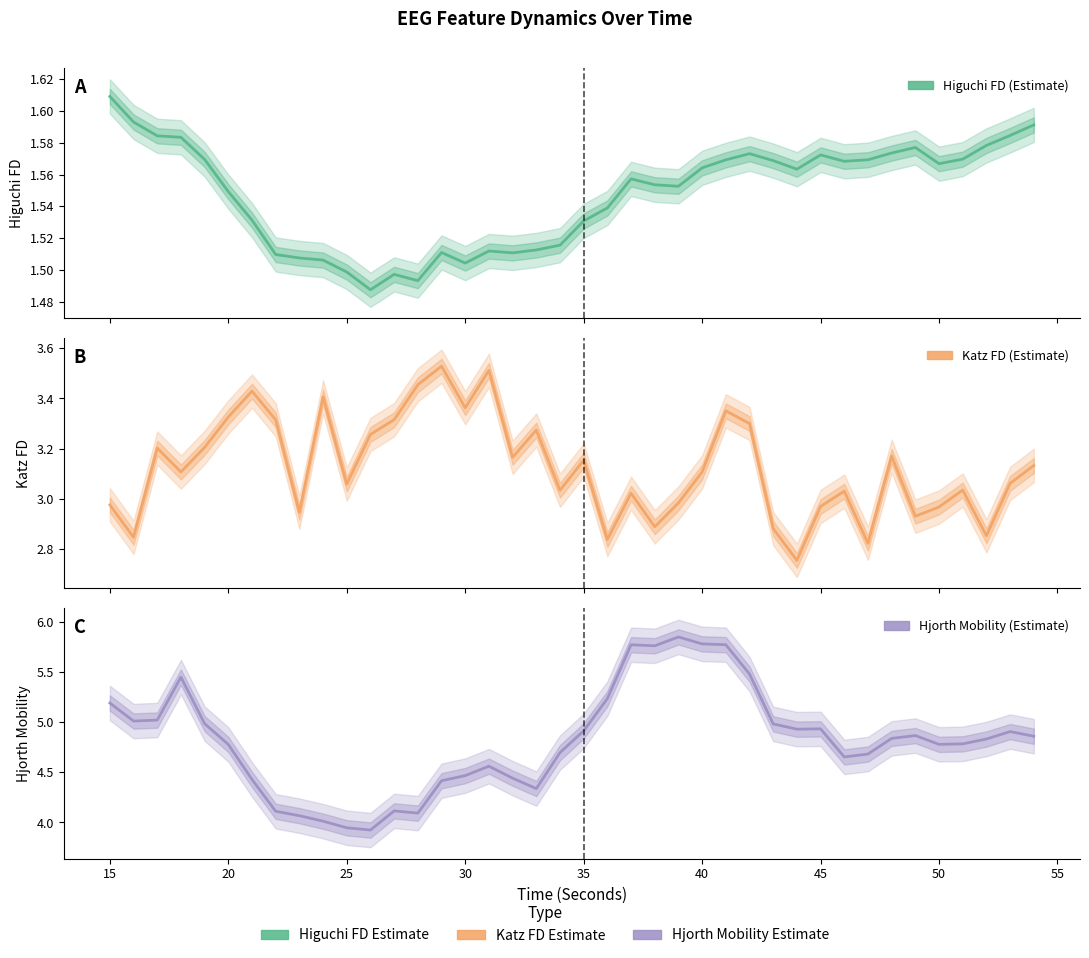

What is the sum of all Katz FD (Estimate) values?

125.0